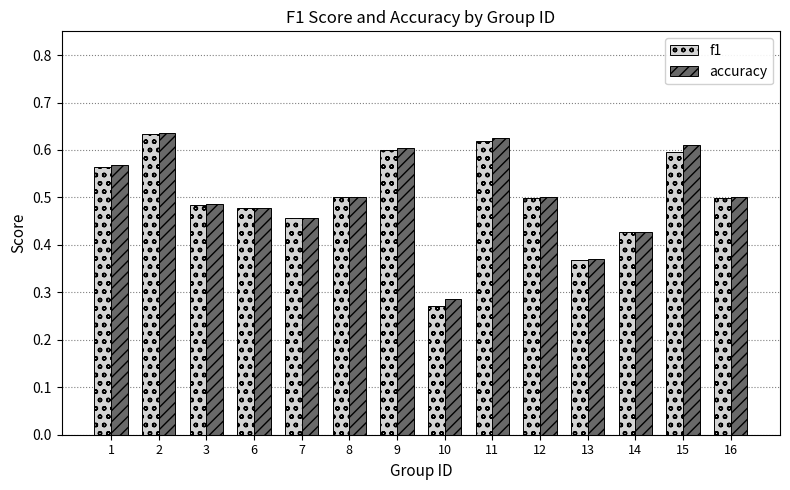

What is the sum of the accuracy values at 10 and 15?

0.9